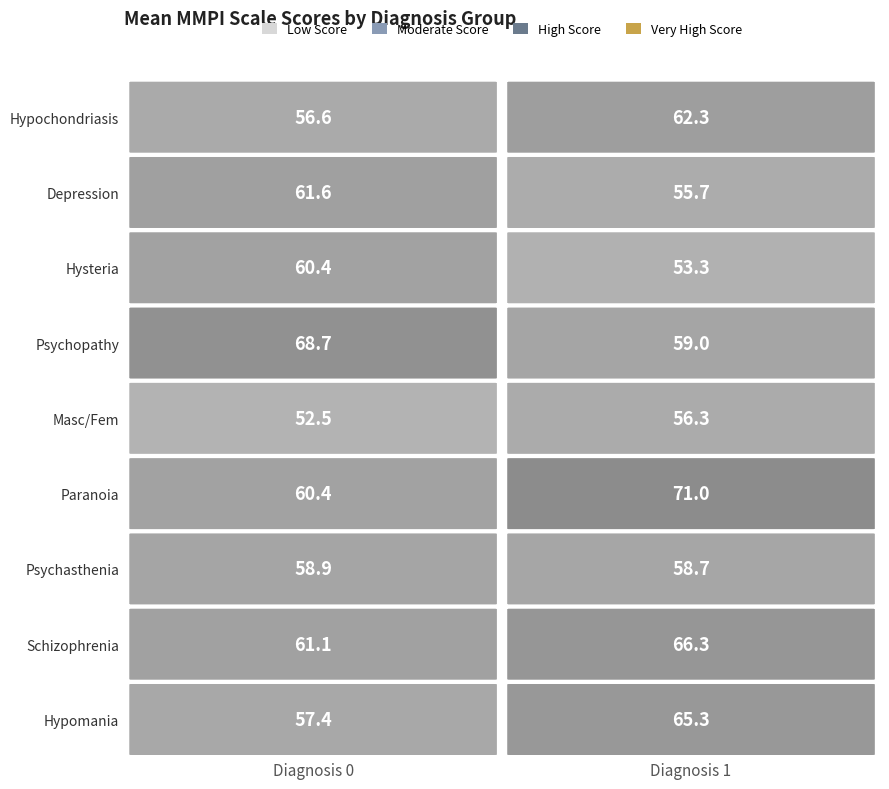

Where does the Diagnosis 0 series first go above 60?

2